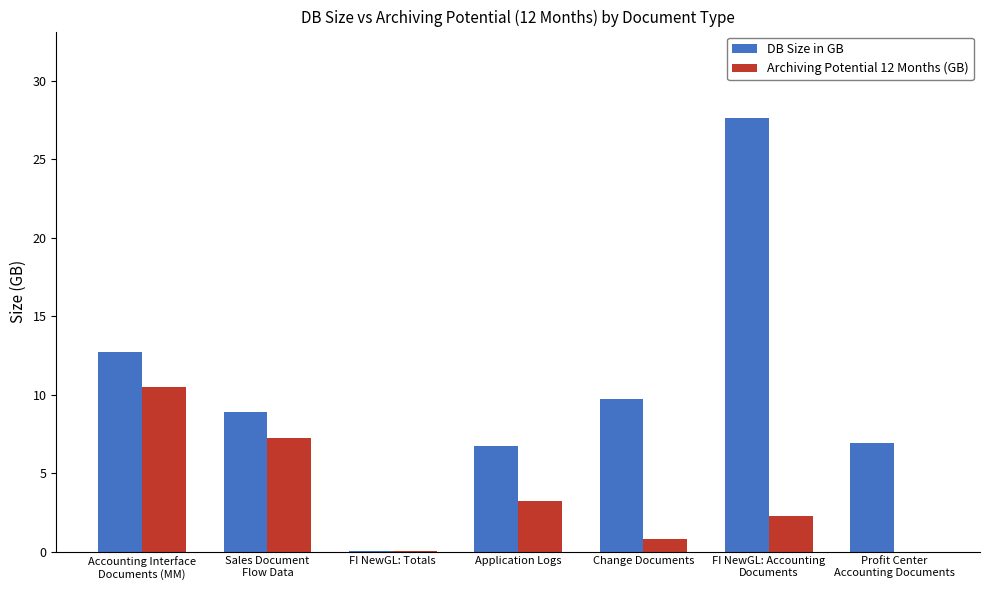

What is the sum of all DB Size in GB values?

72.7